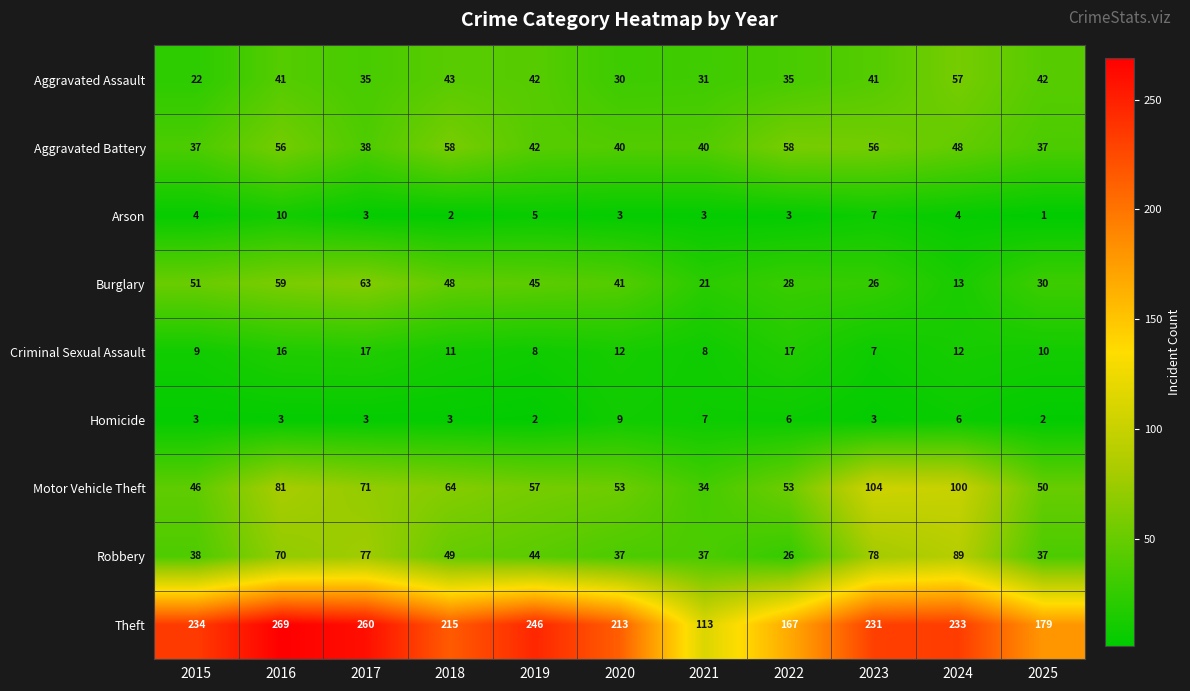

How many series are shown in this chart?

9